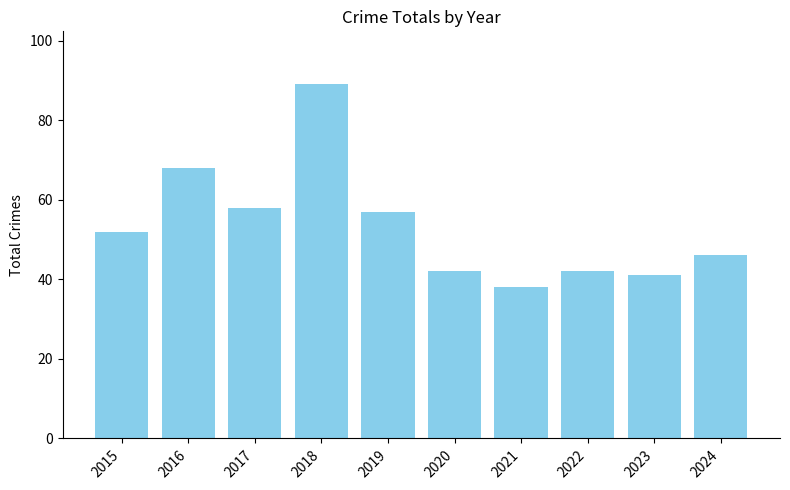

Reading left to right, transcribe all the data shown in this chart.

2015=52	2016=68	2017=58	2018=89	2019=57	2020=42	2021=38	2022=42	2023=41	2024=46